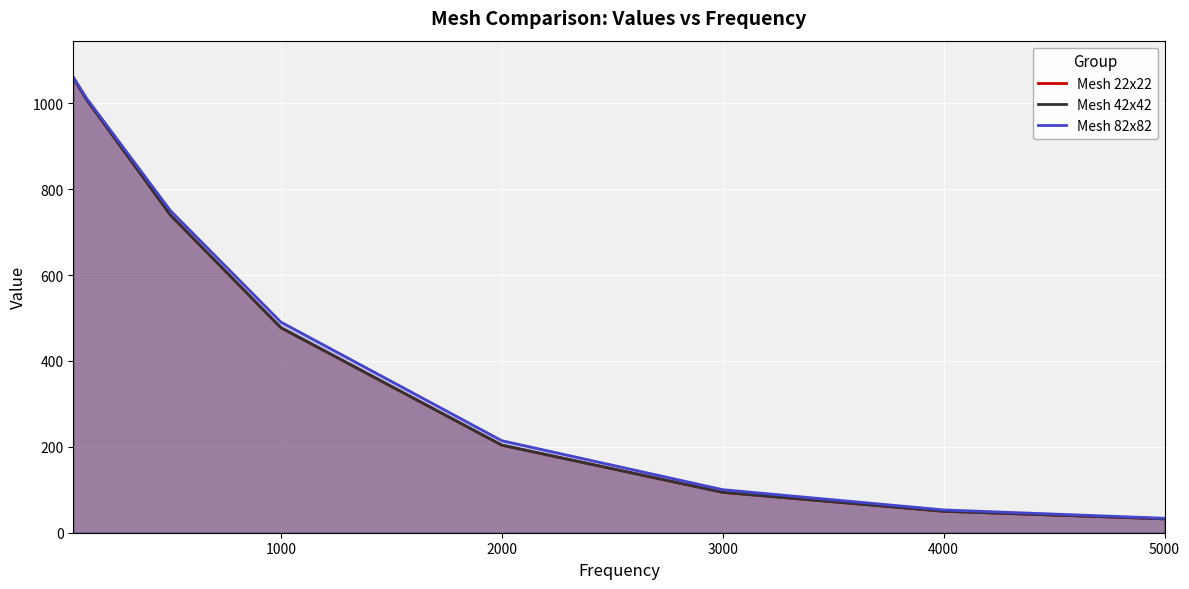

The Mesh 22x22 series shows 690.7 at 1000. True or false?

False